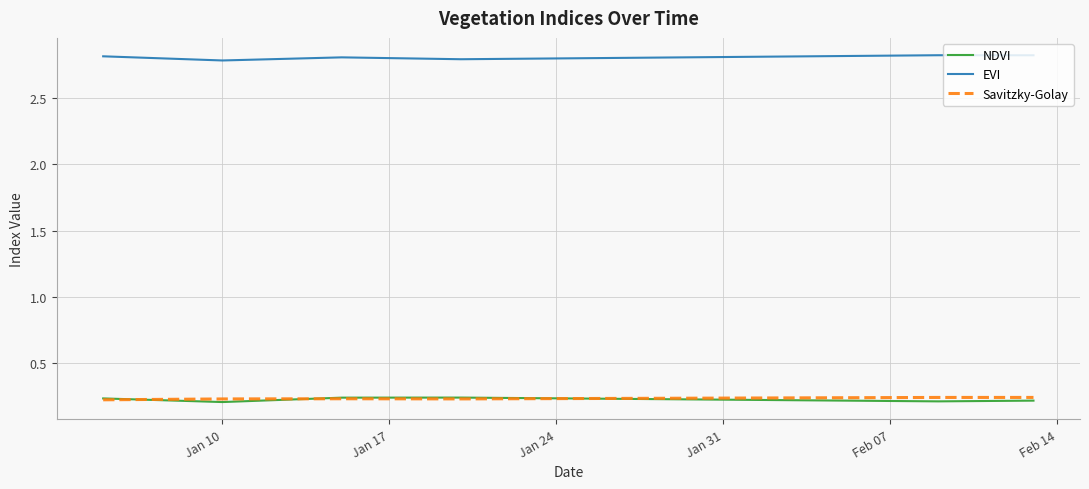

Which series has the largest total across all categories?

EVI